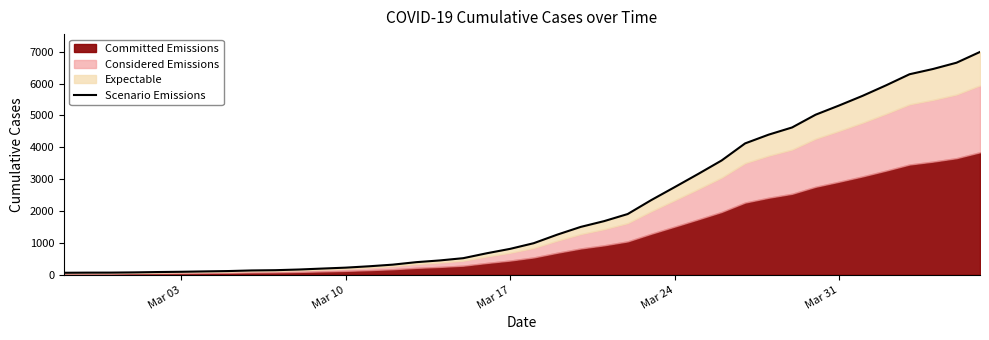

What is the sum of all values?

85642